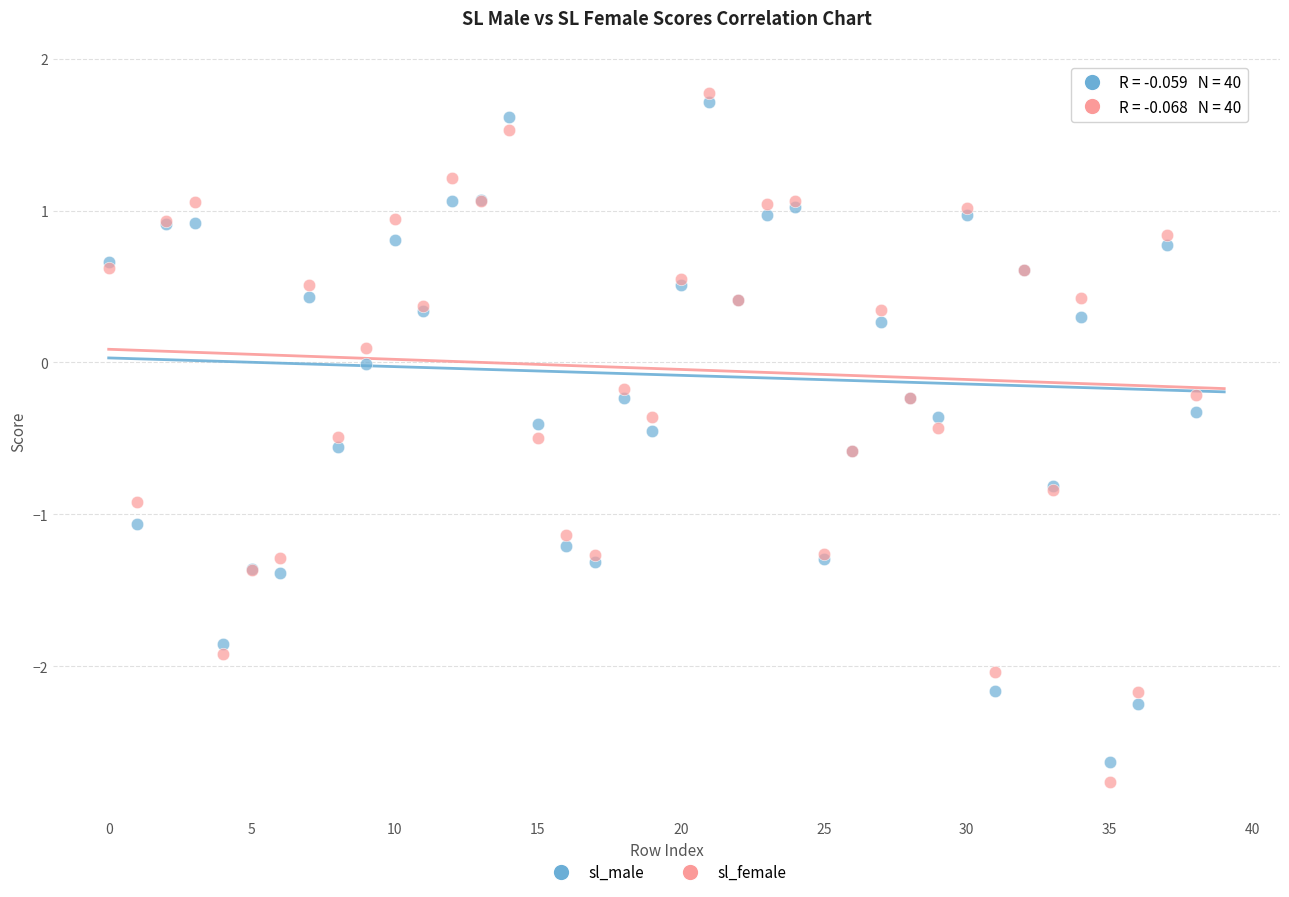

Which series has the largest Y range (max minus min)?

sl_female